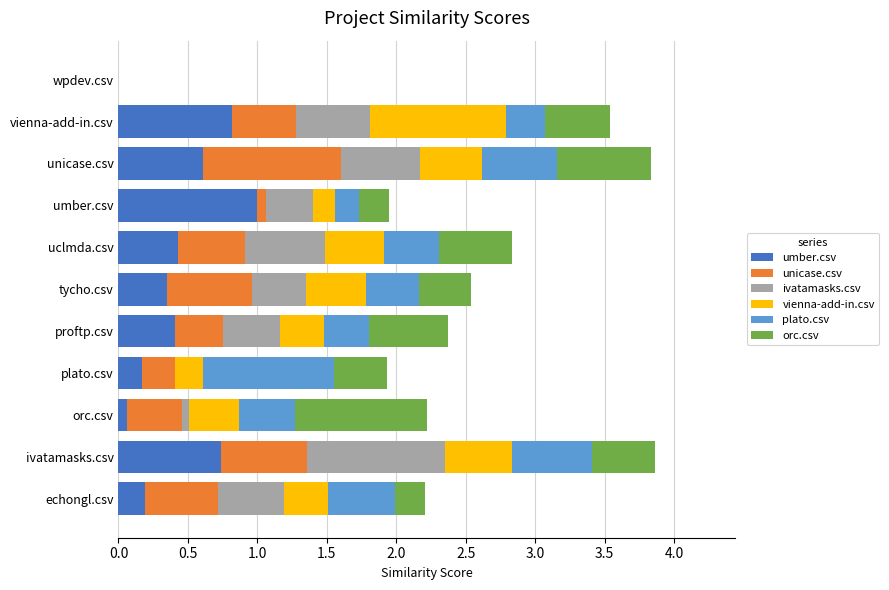

How many values in umber.csv are above zero?

10